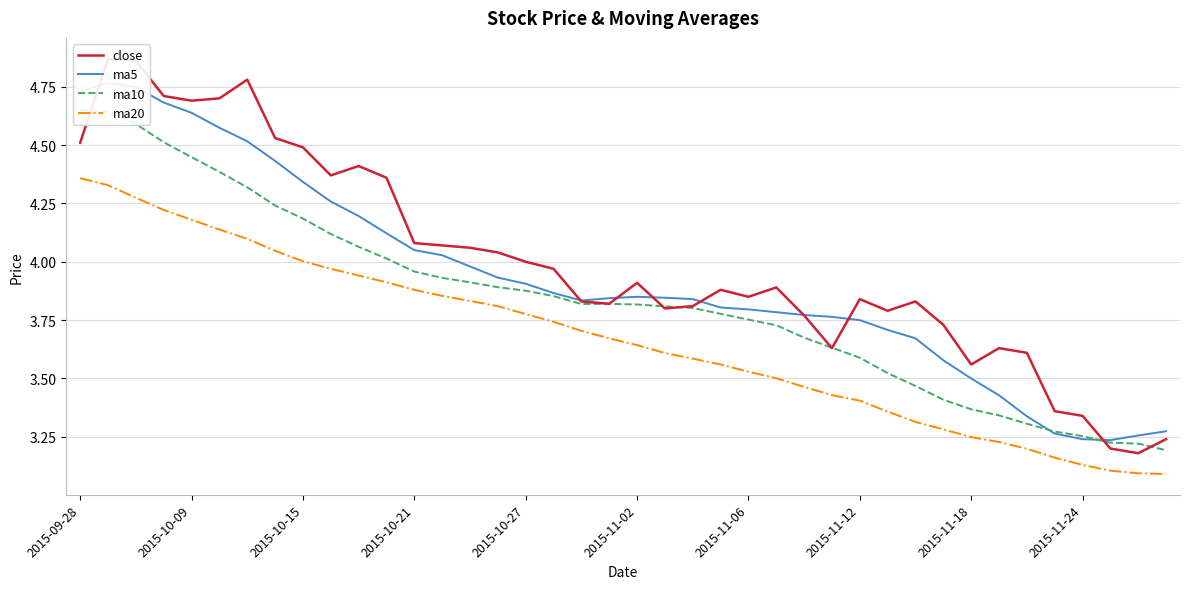

What is the maximum value shown in the chart?

4.9